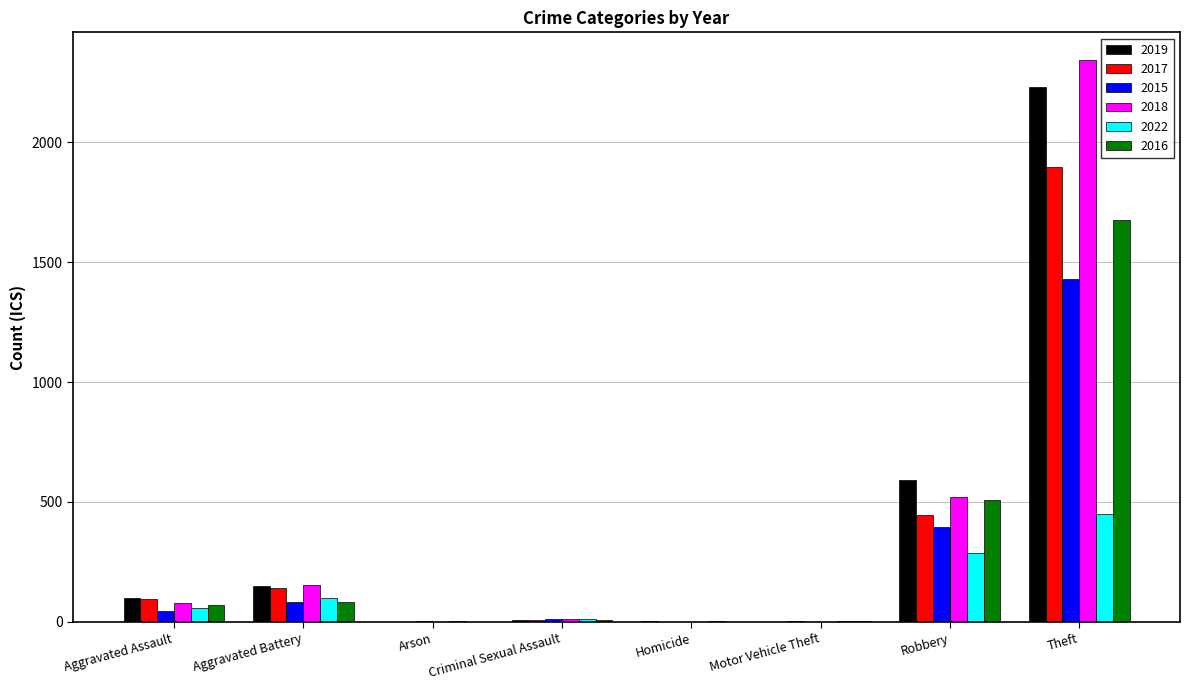

What is the greatest value displayed?

2341